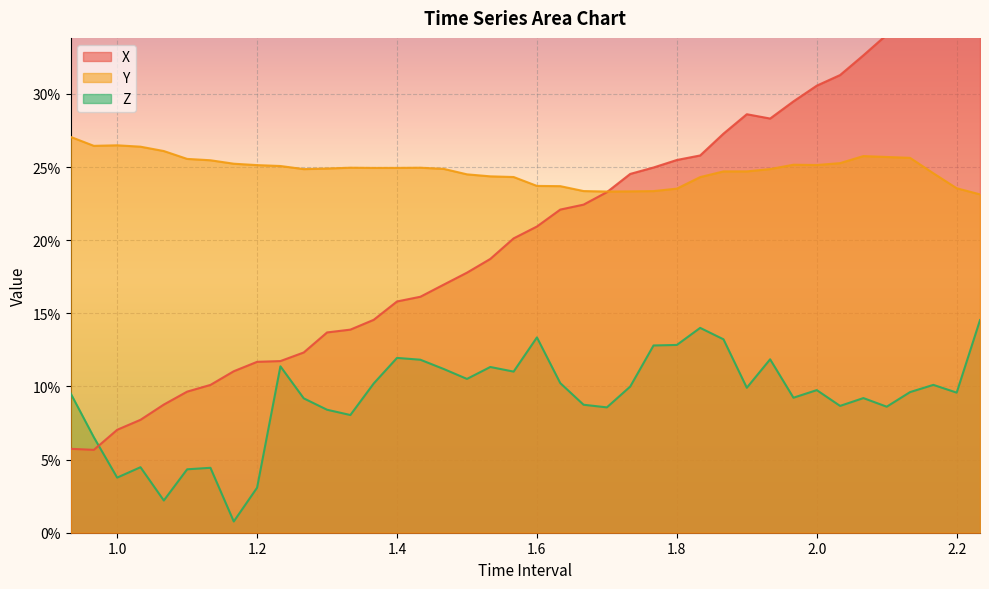

In Y, how many points are lower than both neighbors (excluding endpoints)?

5